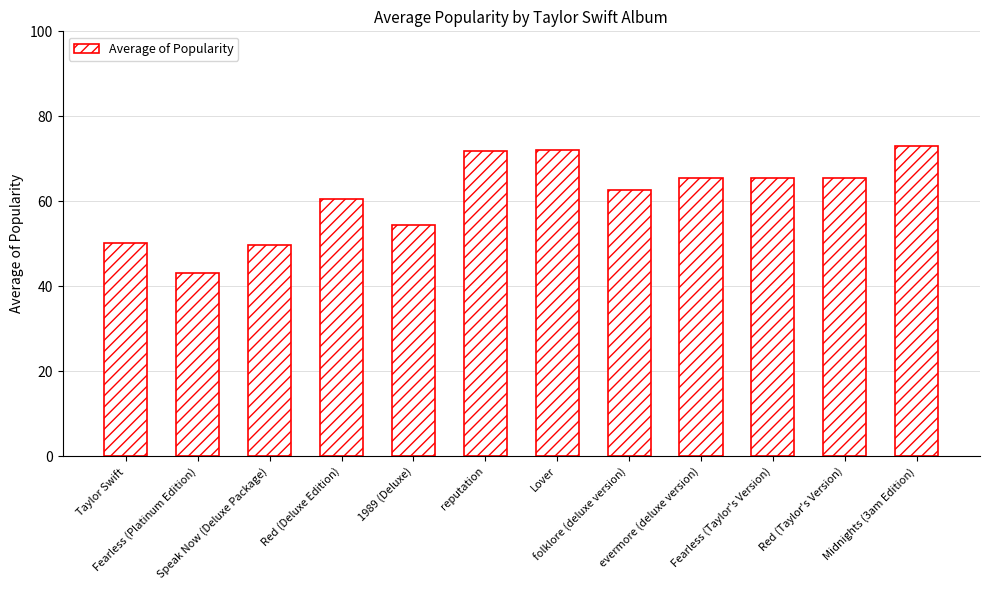

What is the ratio of the value at Lover to the value at folklore (deluxe version)?

1.2